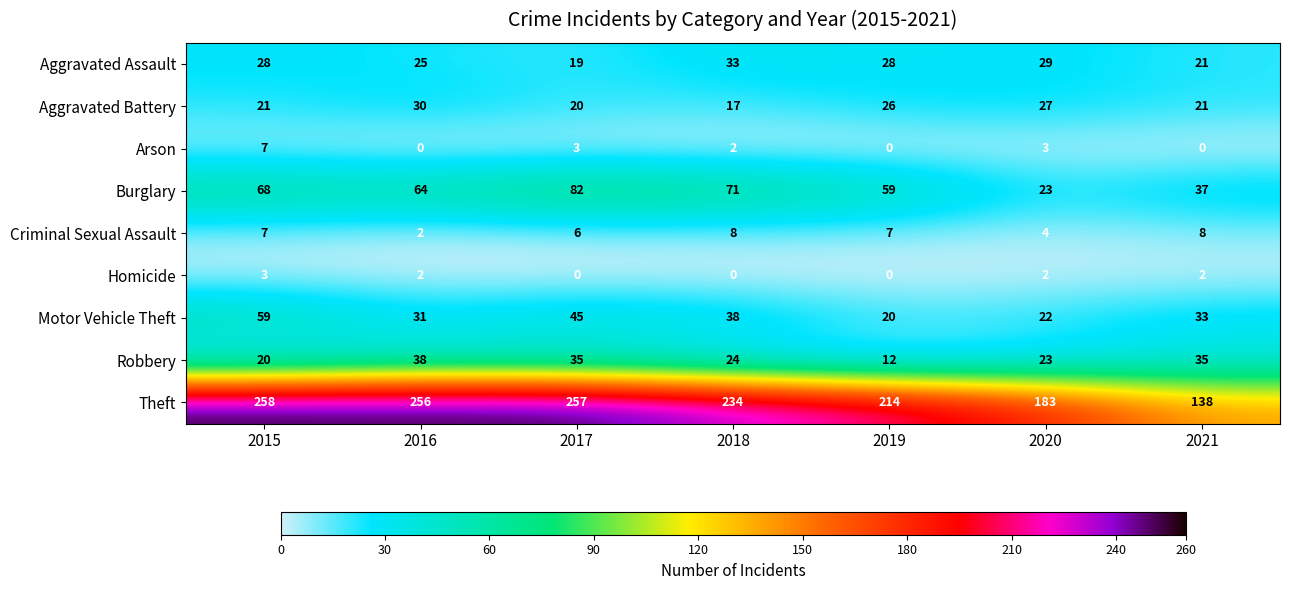

The value of Arson at 2017 is 2. True or false?

False